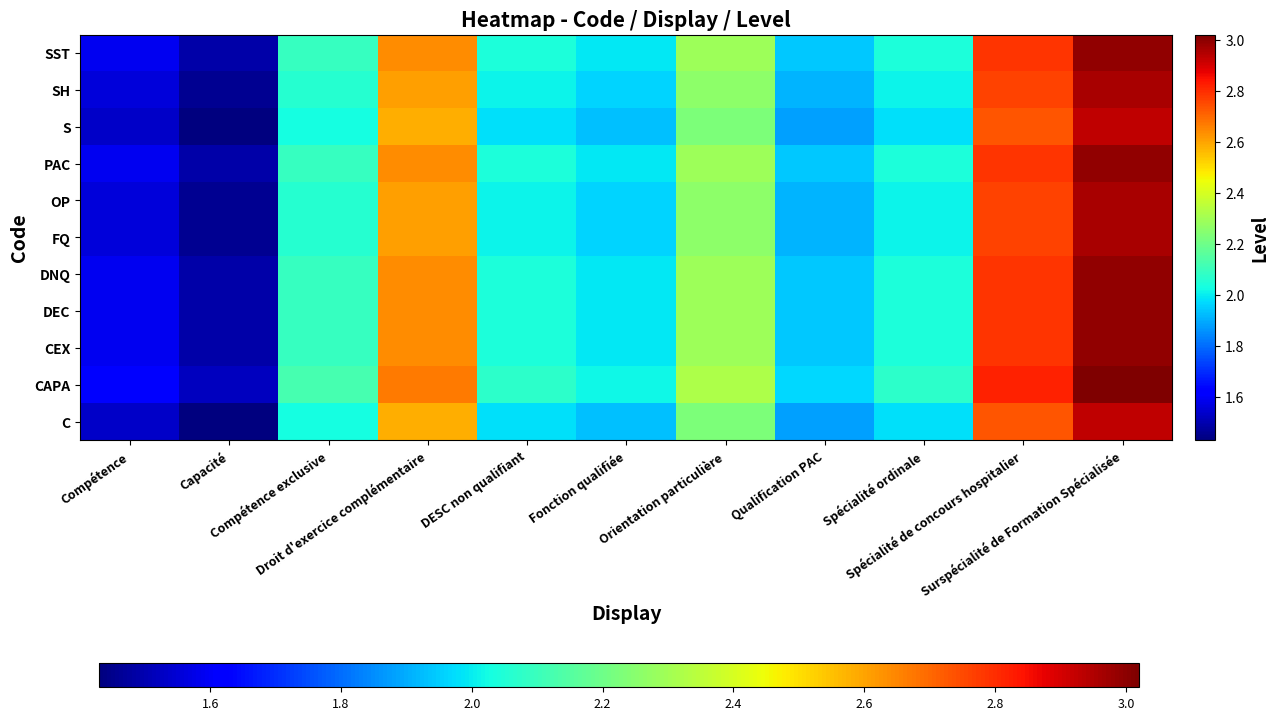

Reading right to left, what are all the values shown in this chart?

C: Surspécialité de Formation Spécialisée=2.9	Spécialité de concours hospitalier=2.7	Spécialité ordinale=2.0	Qualification PAC=1.9	Orientation particulière=2.2	Fonction qualifiée=1.9	DESC non qualifiant=2.0	Droit d'exercice complémentaire=2.6	Compétence exclusive=2.0	Capacité=1.4	Compétence=1.5
CAPA: Surspécialité de Formation Spécialisée=3.0	Spécialité de concours hospitalier=2.8	Spécialité ordinale=2.1	Qualification PAC=2.0	Orientation particulière=2.3	Fonction qualifiée=2.0	DESC non qualifiant=2.1	Droit d'exercice complémentaire=2.7	Compétence exclusive=2.1	Capacité=1.5	Compétence=1.6
CEX: Surspécialité de Formation Spécialisée=3.0	Spécialité de concours hospitalier=2.8	Spécialité ordinale=2.0	Qualification PAC=1.9	Orientation particulière=2.3	Fonction qualifiée=2.0	DESC non qualifiant=2.0	Droit d'exercice complémentaire=2.6	Compétence exclusive=2.1	Capacité=1.5	Compétence=1.6
DEC: Surspécialité de Formation Spécialisée=3.0	Spécialité de concours hospitalier=2.8	Spécialité ordinale=2.0	Qualification PAC=1.9	Orientation particulière=2.3	Fonction qualifiée=2.0	DESC non qualifiant=2.0	Droit d'exercice complémentaire=2.6	Compétence exclusive=2.1	Capacité=1.5	Compétence=1.6
DNQ: Surspécialité de Formation Spécialisée=3.0	Spécialité de concours hospitalier=2.8	Spécialité ordinale=2.0	Qualification PAC=1.9	Orientation particulière=2.3	Fonction qualifiée=2.0	DESC non qualifiant=2.0	Droit d'exercice complémentaire=2.6	Compétence exclusive=2.1	Capacité=1.5	Compétence=1.6
FQ: Surspécialité de Formation Spécialisée=3.0	Spécialité de concours hospitalier=2.8	Spécialité ordinale=2.0	Qualification PAC=1.9	Orientation particulière=2.3	Fonction qualifiée=2.0	DESC non qualifiant=2.0	Droit d'exercice complémentaire=2.6	Compétence exclusive=2.1	Capacité=1.5	Compétence=1.6
OP: Surspécialité de Formation Spécialisée=3.0	Spécialité de concours hospitalier=2.8	Spécialité ordinale=2.0	Qualification PAC=1.9	Orientation particulière=2.3	Fonction qualifiée=2.0	DESC non qualifiant=2.0	Droit d'exercice complémentaire=2.6	Compétence exclusive=2.1	Capacité=1.5	Compétence=1.6
PAC: Surspécialité de Formation Spécialisée=3.0	Spécialité de concours hospitalier=2.8	Spécialité ordinale=2.0	Qualification PAC=1.9	Orientation particulière=2.3	Fonction qualifiée=2.0	DESC non qualifiant=2.0	Droit d'exercice complémentaire=2.6	Compétence exclusive=2.1	Capacité=1.5	Compétence=1.6
S: Surspécialité de Formation Spécialisée=2.9	Spécialité de concours hospitalier=2.7	Spécialité ordinale=2.0	Qualification PAC=1.9	Orientation particulière=2.2	Fonction qualifiée=1.9	DESC non qualifiant=2.0	Droit d'exercice complémentaire=2.6	Compétence exclusive=2.0	Capacité=1.4	Compétence=1.5
SH: Surspécialité de Formation Spécialisée=3.0	Spécialité de concours hospitalier=2.8	Spécialité ordinale=2.0	Qualification PAC=1.9	Orientation particulière=2.3	Fonction qualifiée=2.0	DESC non qualifiant=2.0	Droit d'exercice complémentaire=2.6	Compétence exclusive=2.1	Capacité=1.5	Compétence=1.6
SST: Surspécialité de Formation Spécialisée=3.0	Spécialité de concours hospitalier=2.8	Spécialité ordinale=2.0	Qualification PAC=1.9	Orientation particulière=2.3	Fonction qualifiée=2.0	DESC non qualifiant=2.0	Droit d'exercice complémentaire=2.6	Compétence exclusive=2.1	Capacité=1.5	Compétence=1.6